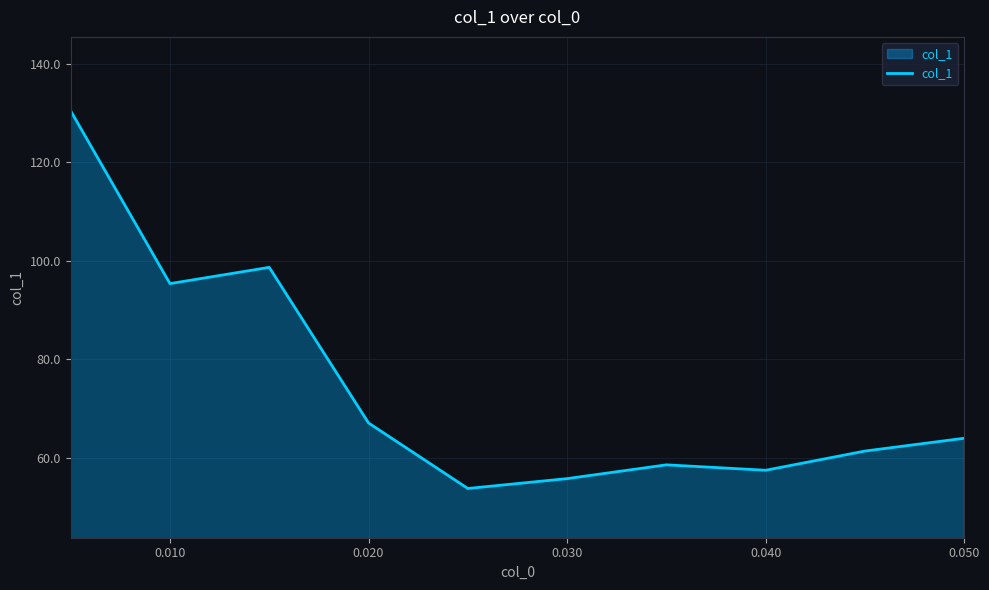

True or false: there are more than 2 points higher than both neighbors.

False